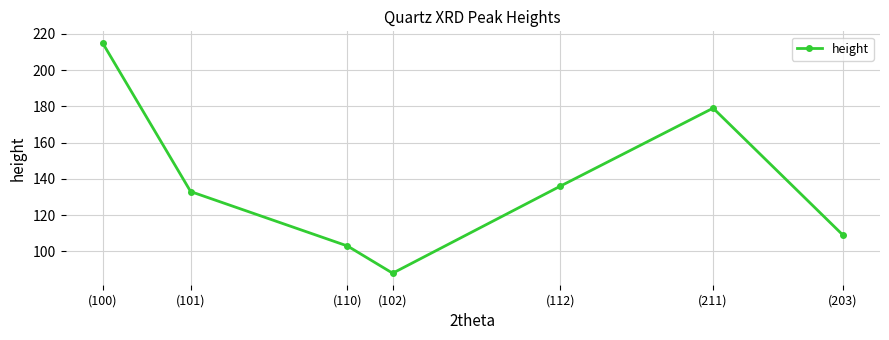

What is the sum of all values?

963